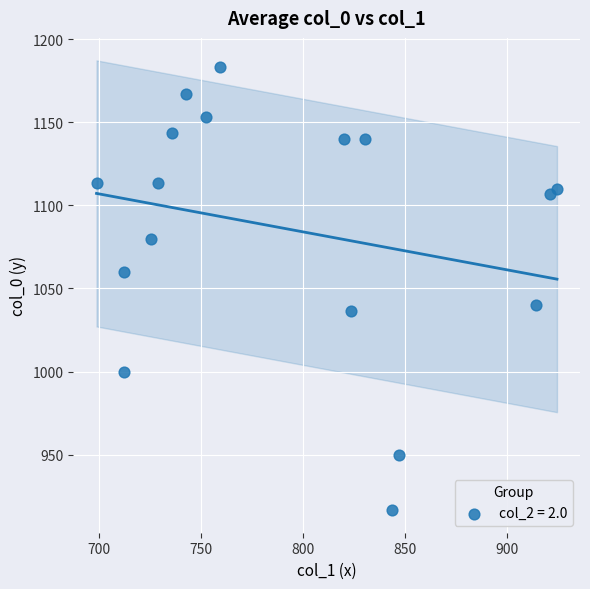

What is the range of X values (max minus min)?

226.1